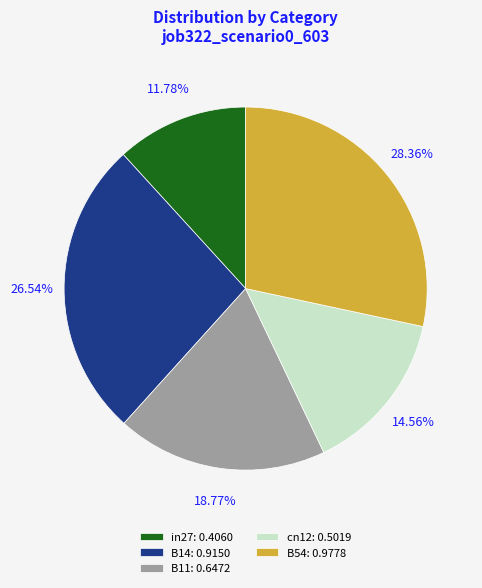

To the nearest percent, what is the combined percentage of B11 and cn12?

33%